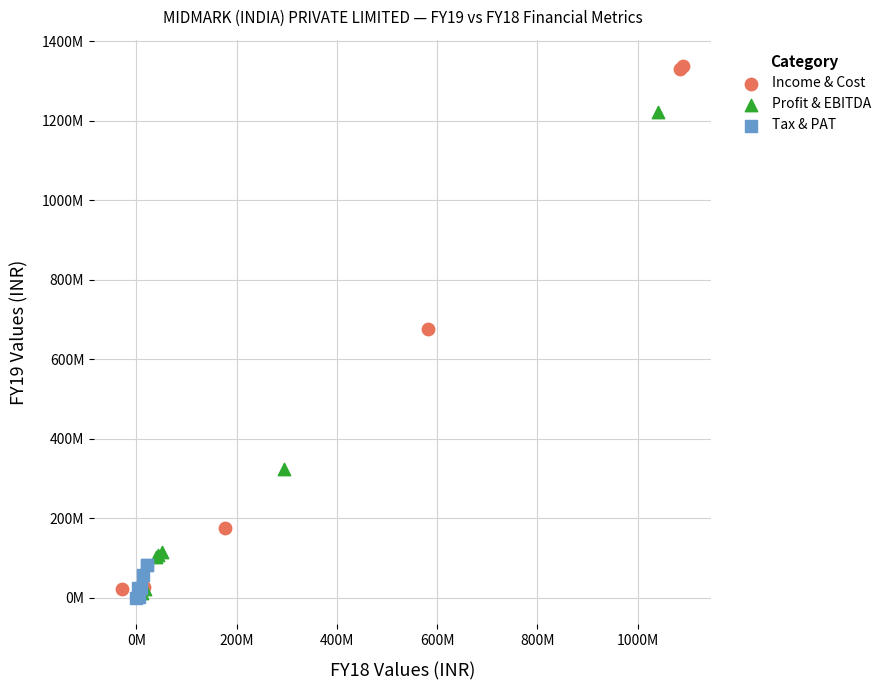

What are all the series names shown in the legend?

Income & Cost, Profit & EBITDA, Tax & PAT